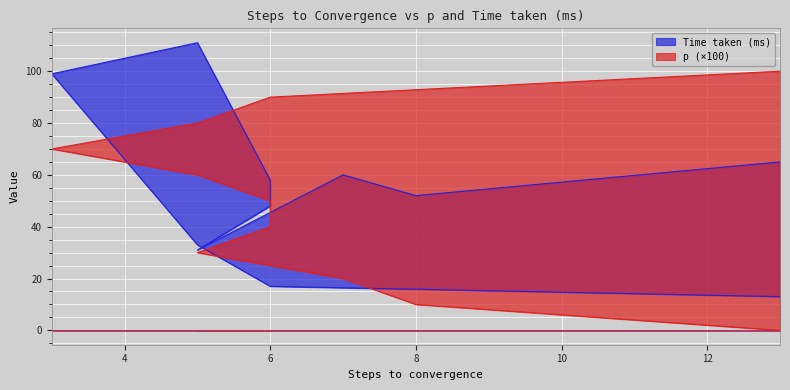

Is it true that p equals 50.0 at 6?

True